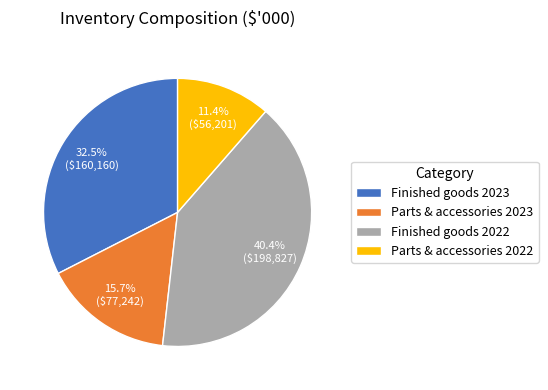

Is there a majority slice in this chart?

No